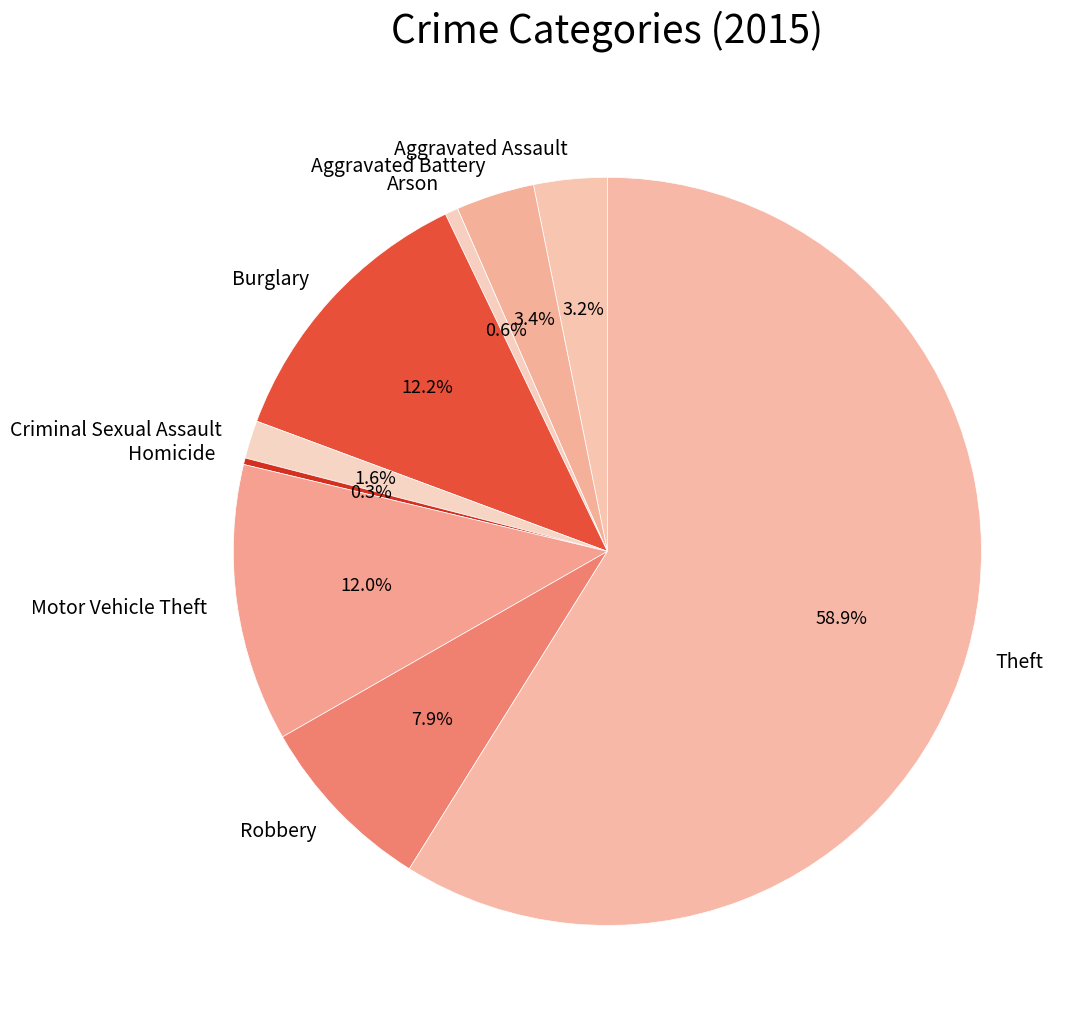

To the nearest percent, what is the average slice percentage?

11%